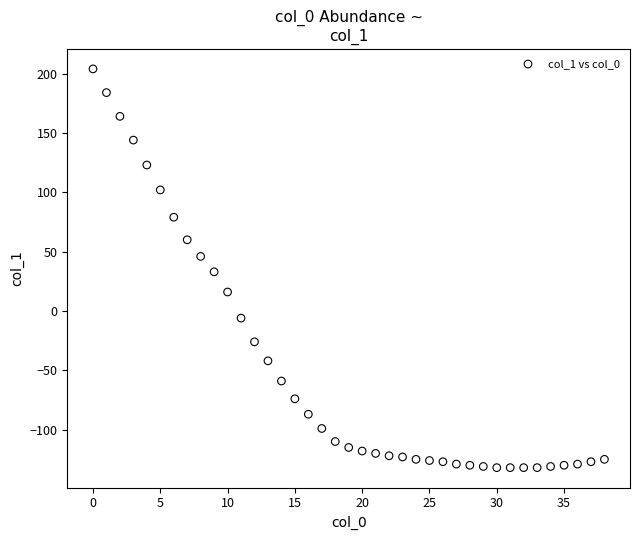

What is the range of Y values (max minus min)?

336